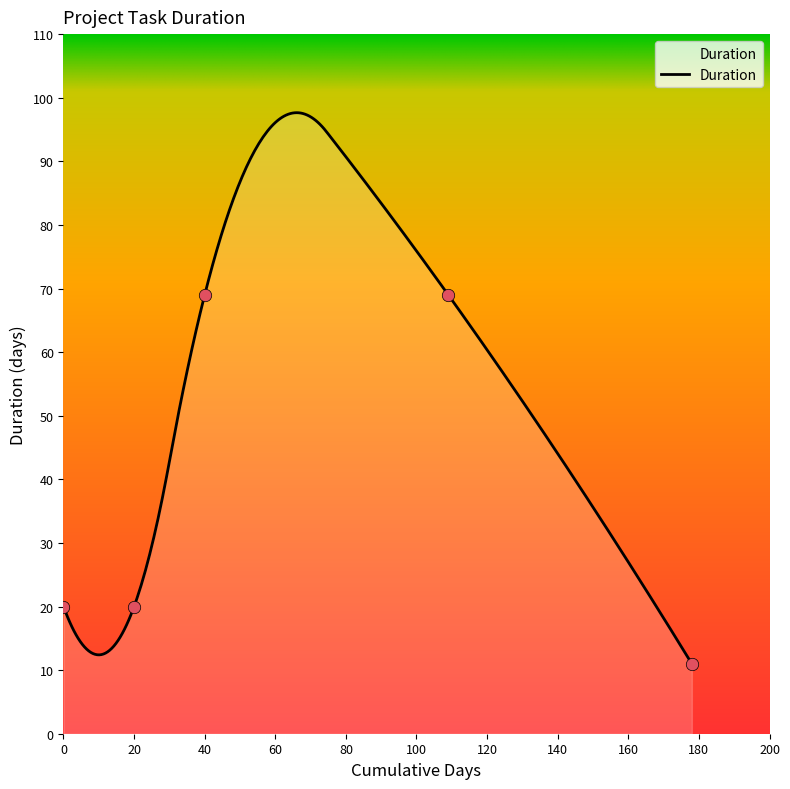

What is the change in value from Analiza i planiranje to Razvoj frontend aplikacije?

+49